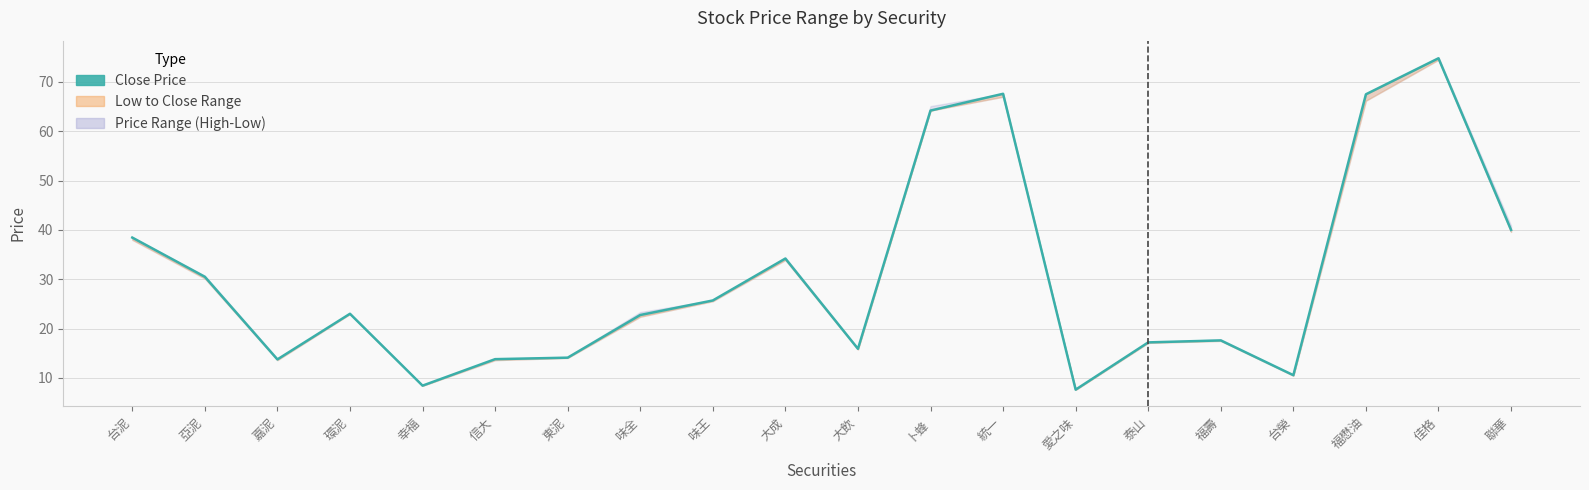

Reading right to left, list all the values displayed in this chart.

40.0	74.8	67.5	10.6	17.6	17.2	7.6	67.6	64.2	15.9	34.2	25.7	22.8	14.1	13.8	8.4	23.0	13.8	30.5	38.5